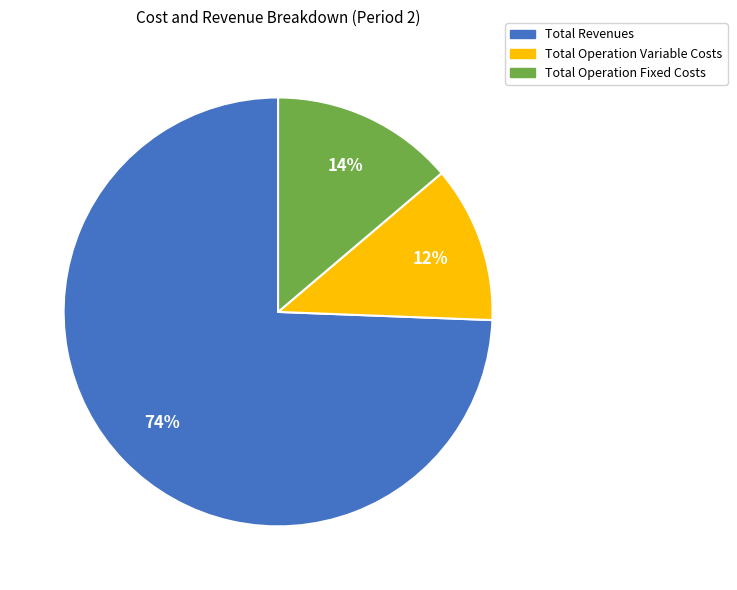

To the nearest percent, what is the average slice percentage?

33%